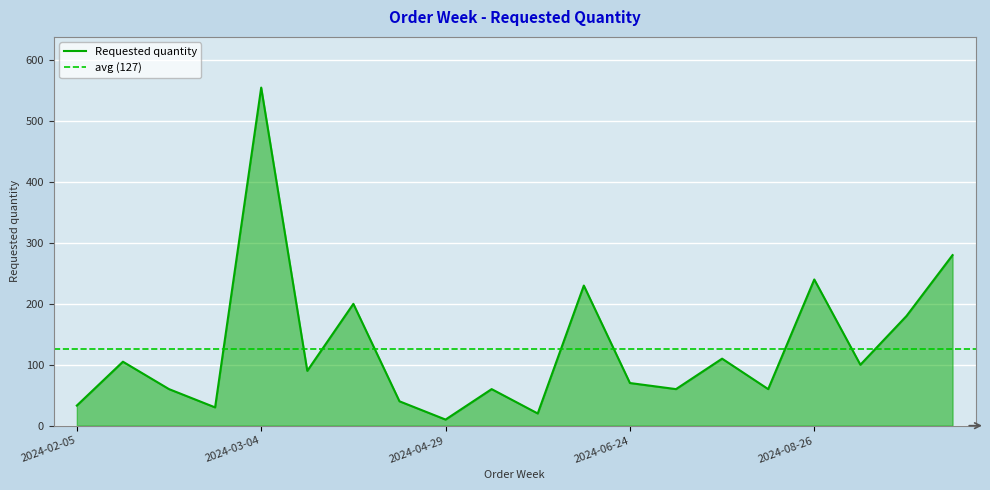

Where is the data nearest to the value 282?

2024-11-04